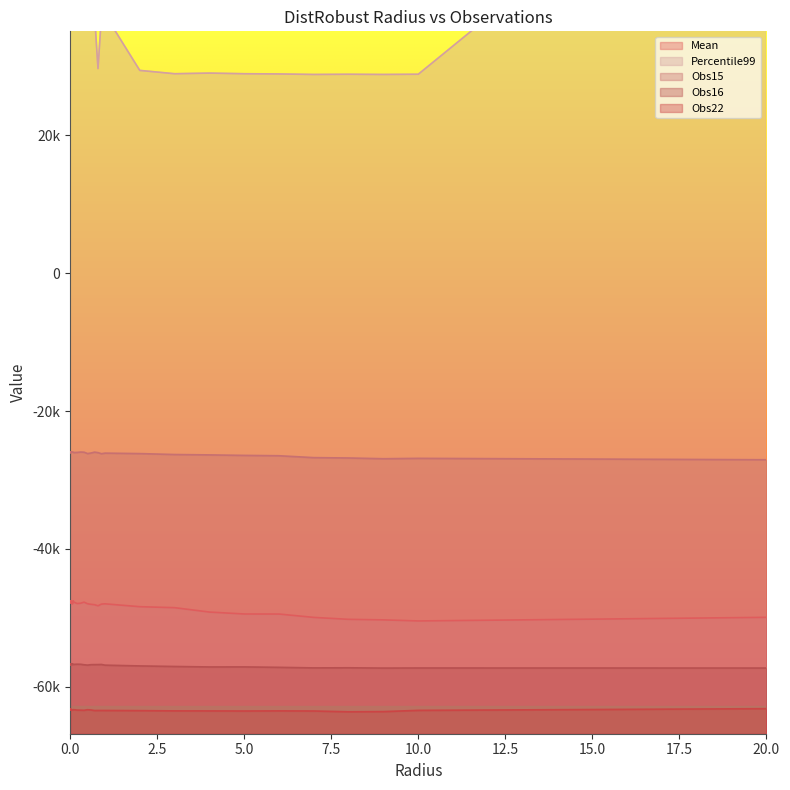

What is the total value across all series at 0.09?

-130361.4